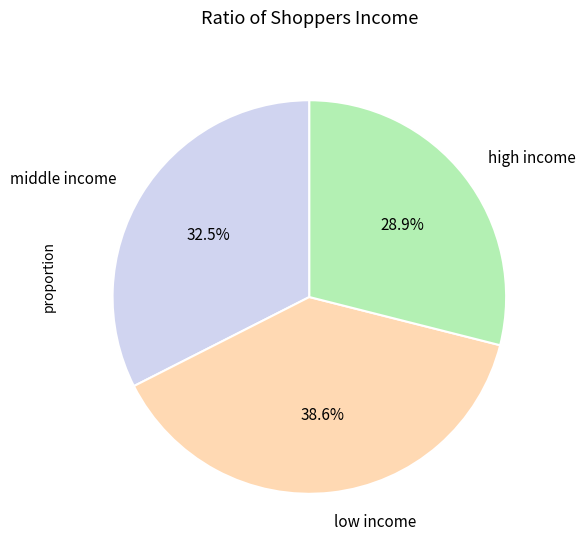

Which has a higher value, low income or middle income?

low income